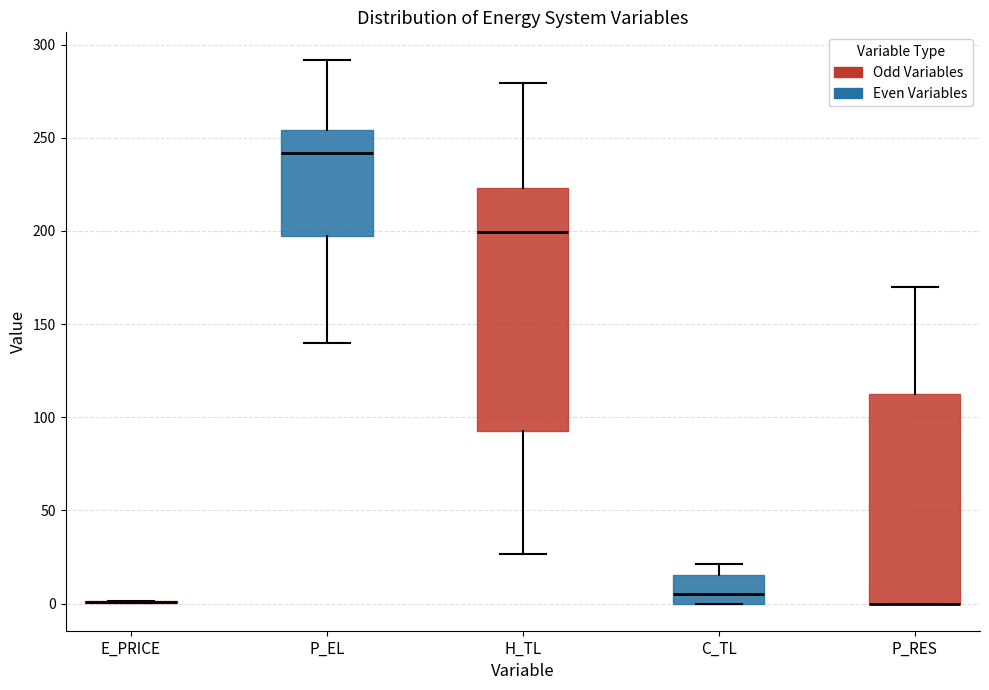

Reading left to right, transcribe this box plot: for each box, give where its median line is, the range the box spans, and where its two whiskers end, as read against the y-axis. The values are not printed on the chart, so give them approximately, as read against the axis.

E_PRICE: box collapsed to a line at 0, whiskers 0 to 0
P_EL: median 240, box 200 to 255, whiskers 140 to 290
H_TL: median 200, box 90 to 225, whiskers 25 to 280
C_TL: median 5, box 0 to 15, whiskers 0 to 20
P_RES: median 0 (drawn on the box's lower edge), box 0 to 110, whiskers 0 to 170